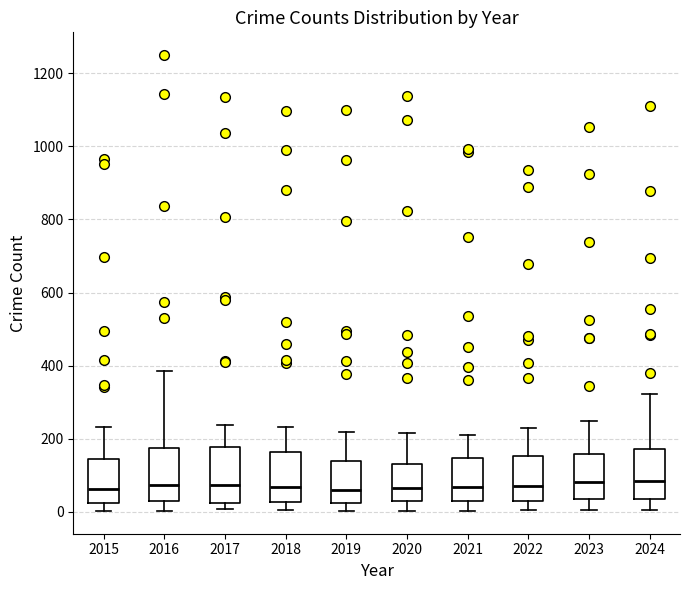

Where does the median line of the box at x = 2019 sit on the y-axis? The values are not printed on the chart, so give them approximately, as read against the axis.

60